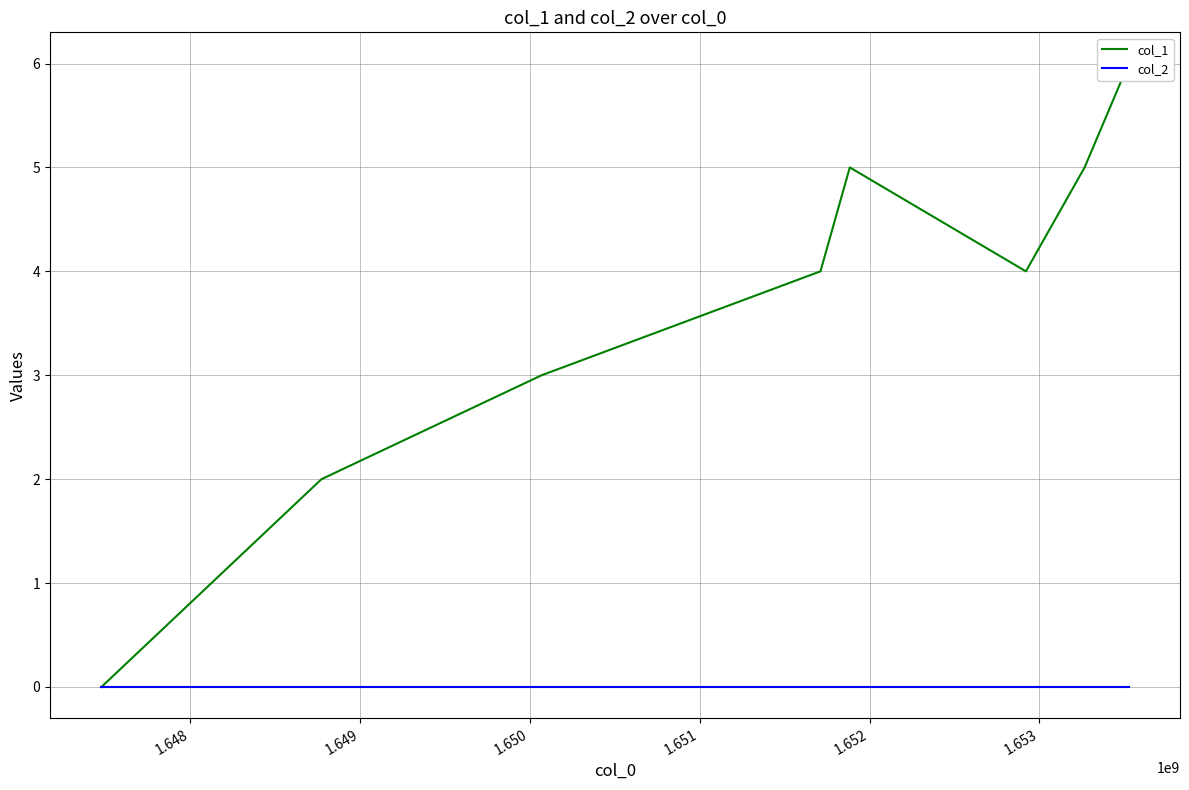

Between 1.648 and 1.650, which series saw the biggest shift?

col_1